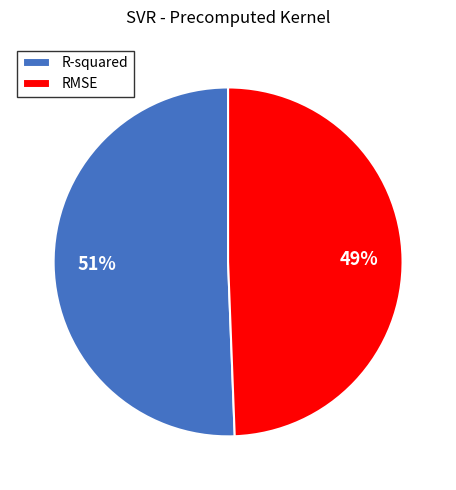

Which category has the biggest portion of the pie?

R-squared